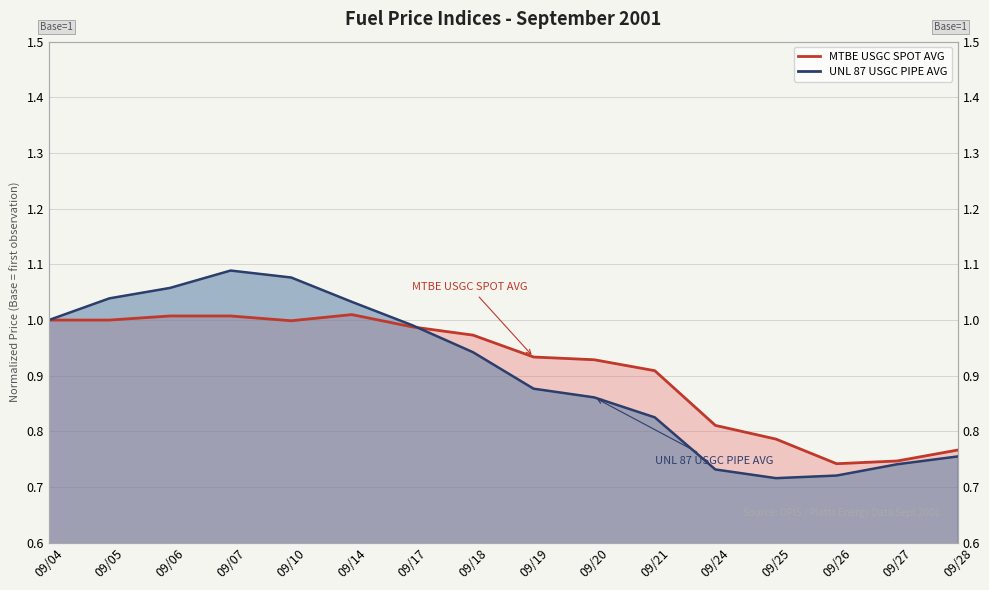

Where is UNL 87 USGC PIPE AVG nearest to the value 0?

09/25